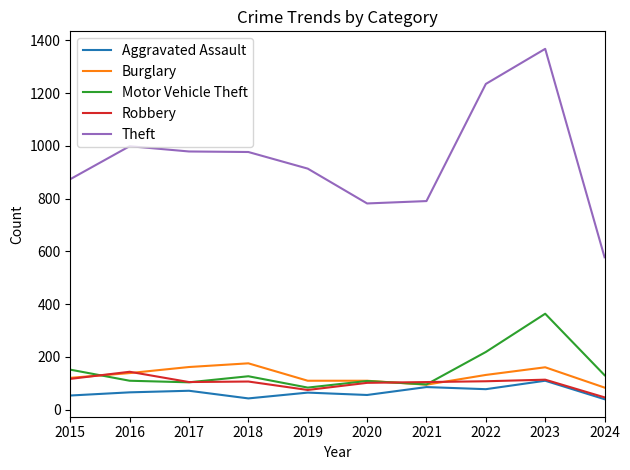

What is the spread (max minus min) of values at 2020?

726